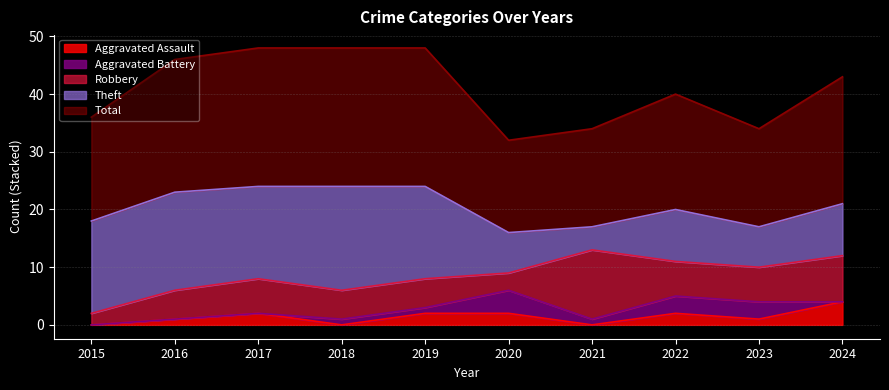

What is the difference between the Aggravated Assault values at 2022 and 2018?

2